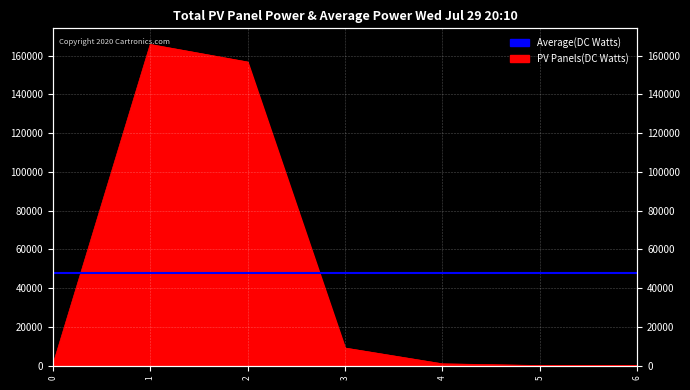

True or false: there are more than 2 points higher than both neighbors.

False